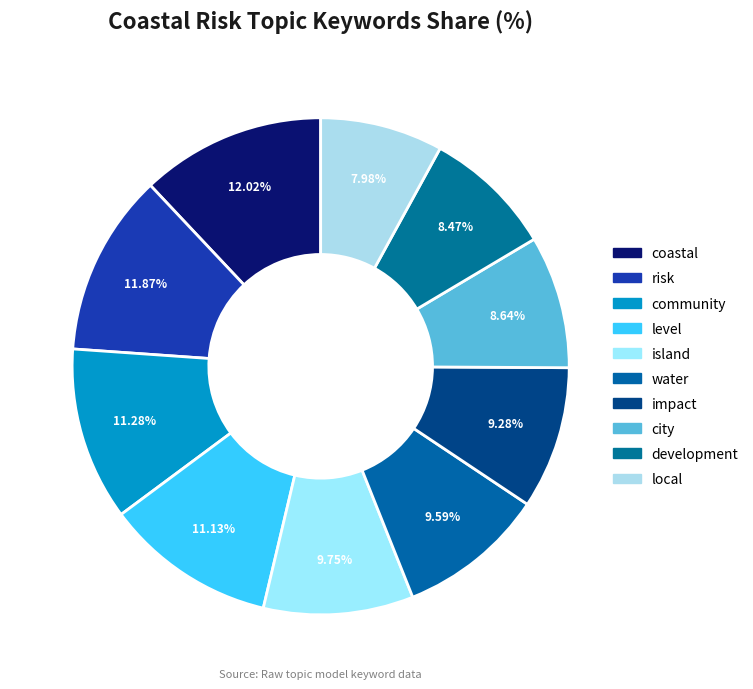

Which category has the smallest portion of the pie?

local